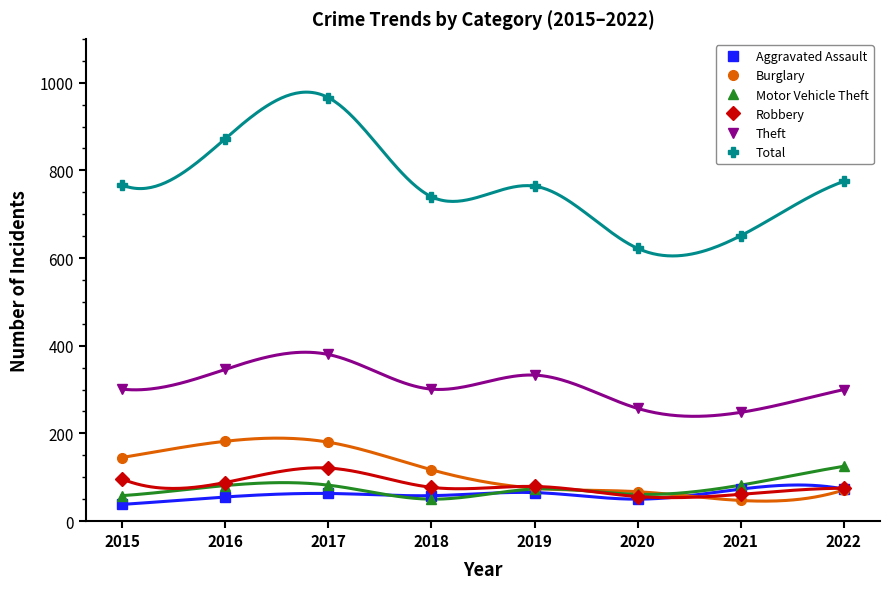

What is the average value of the Burglary series?

110